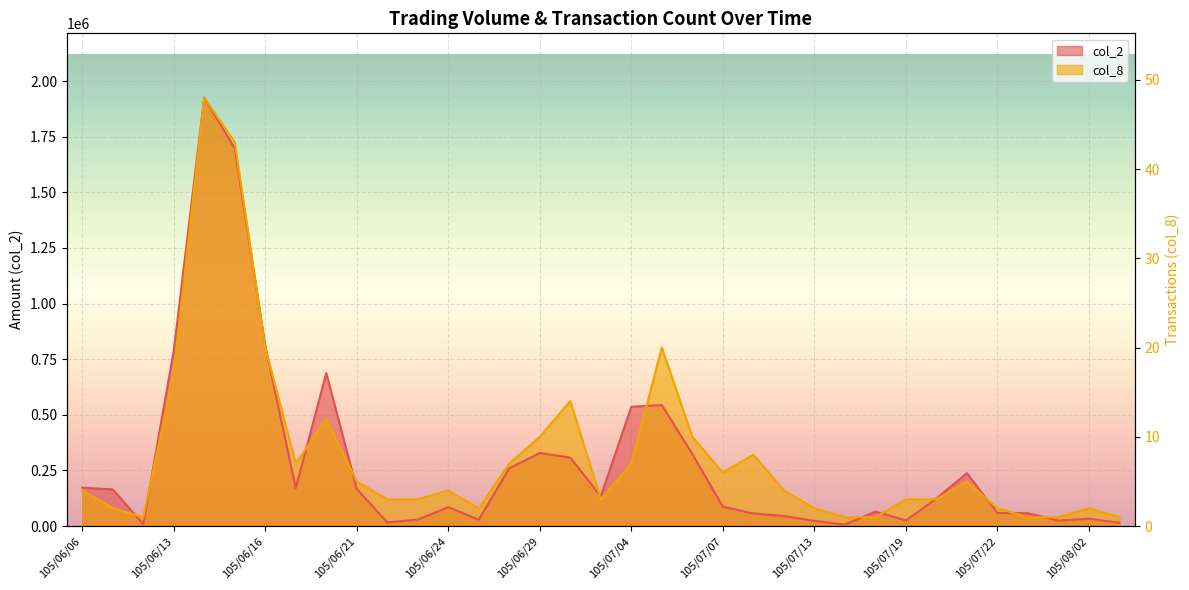

What is the minimum value shown in the chart?

6900.0